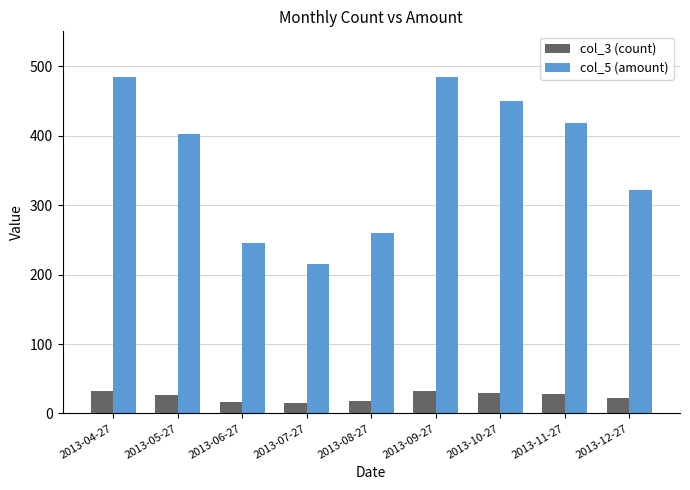

Between 2013-05-27 and 2013-12-27, which series saw the biggest shift?

col_5 (amount)